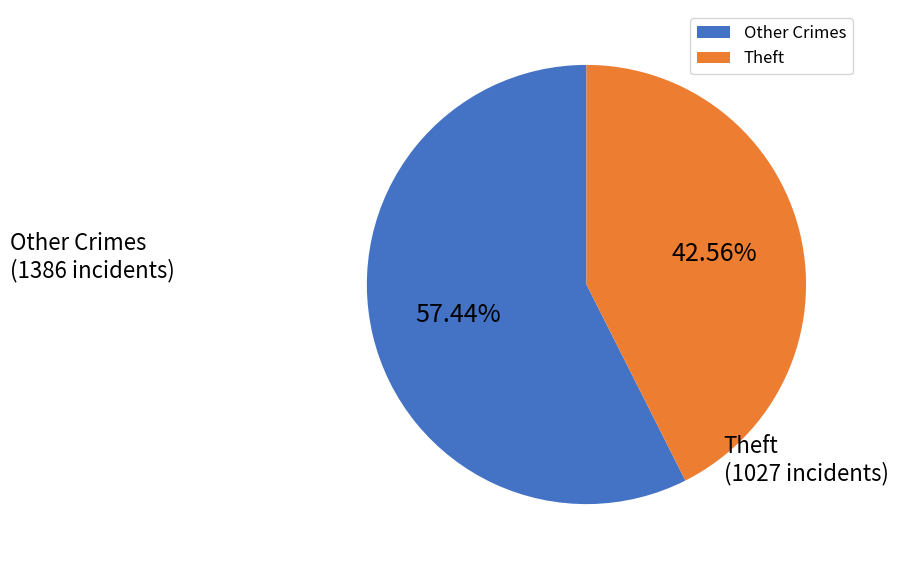

Between Other Crimes and Theft, which is larger?

Other Crimes